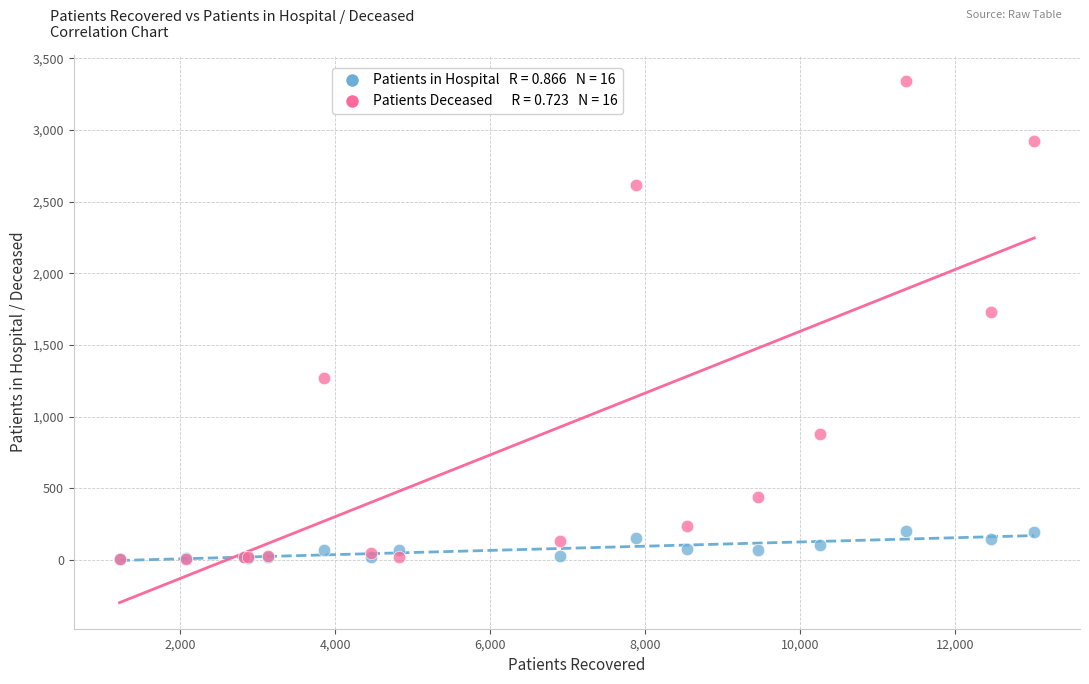

Across all series, what Y value is closest to 1671?

1730